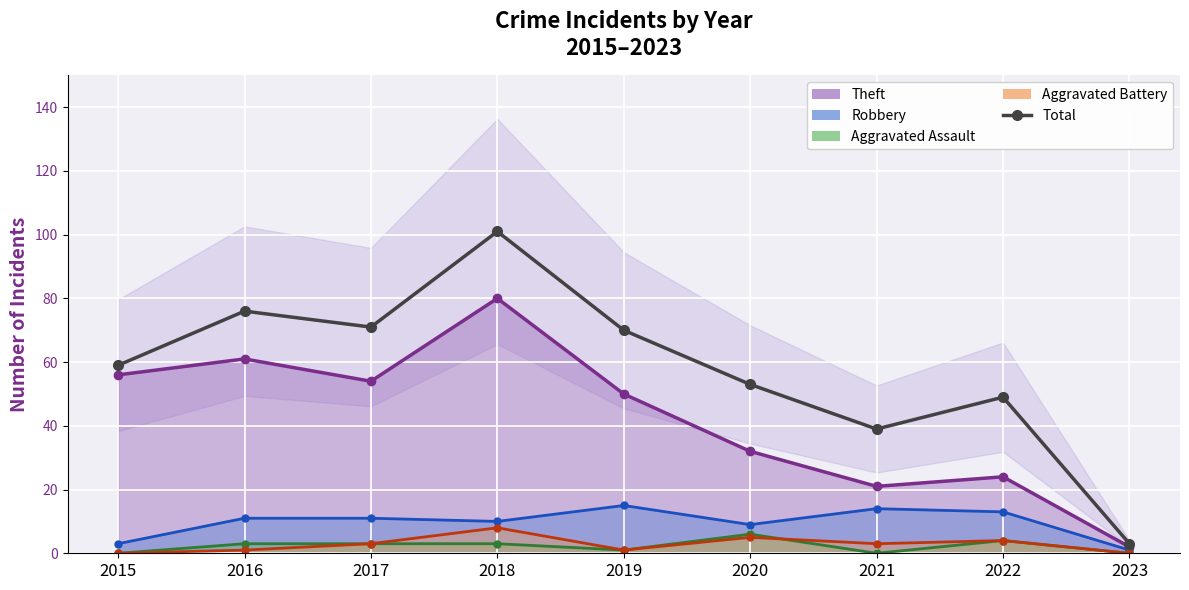

True or false: there are more than 2 points higher than both neighbors.

True